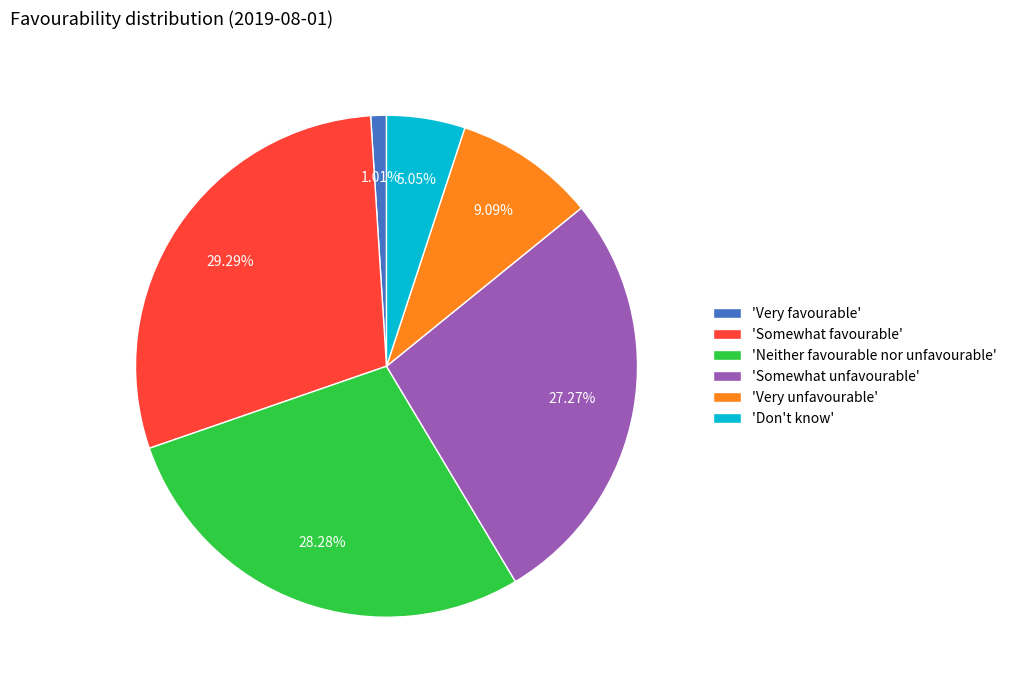

Is there a majority slice in this chart?

No